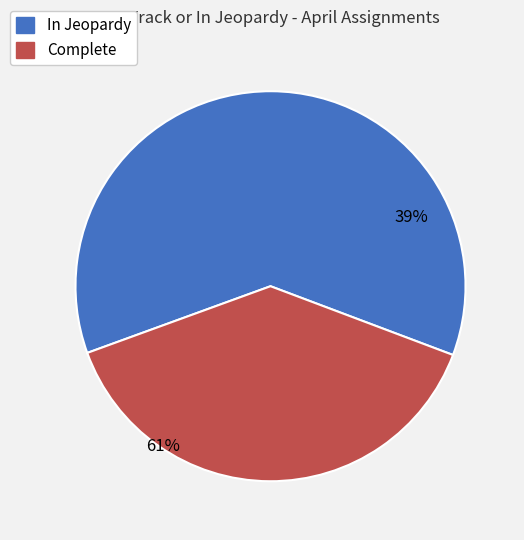

Which category has the biggest portion of the pie?

In Jeopardy